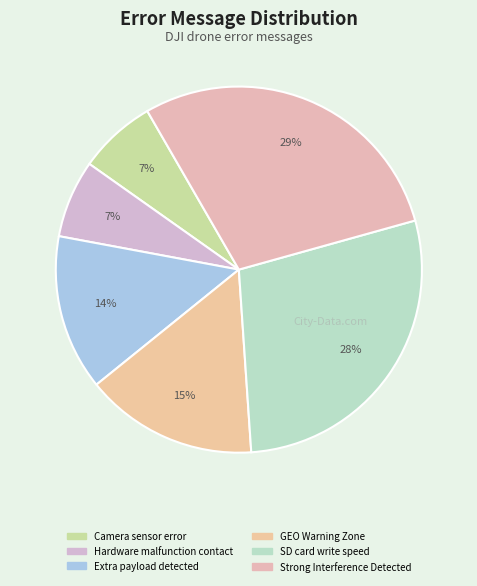

Does Strong Interference Detected account for over 50% of the chart?

No